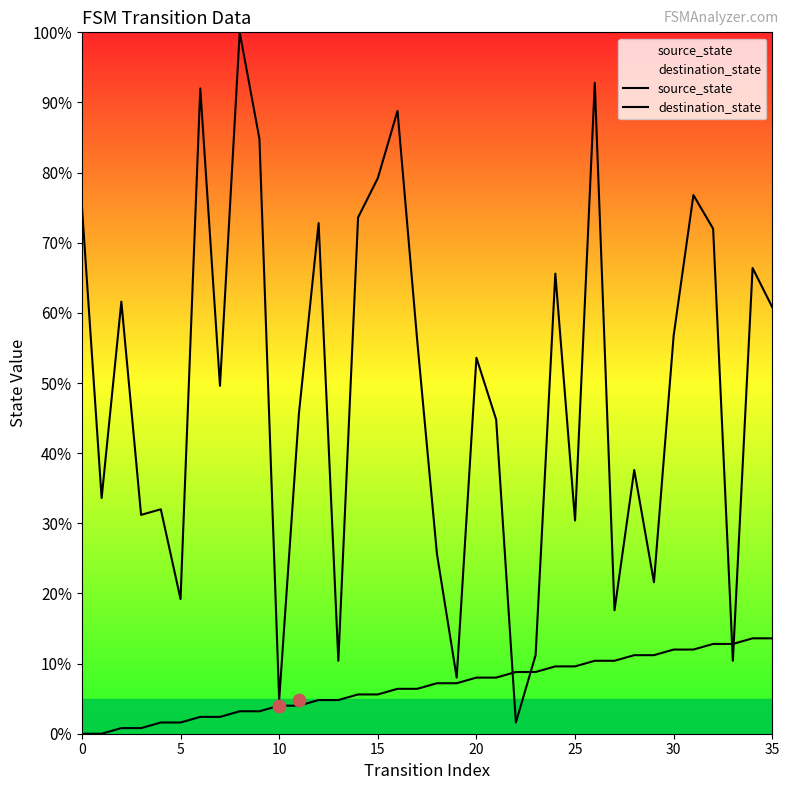

Which series contains the highest Y value?

destination_state